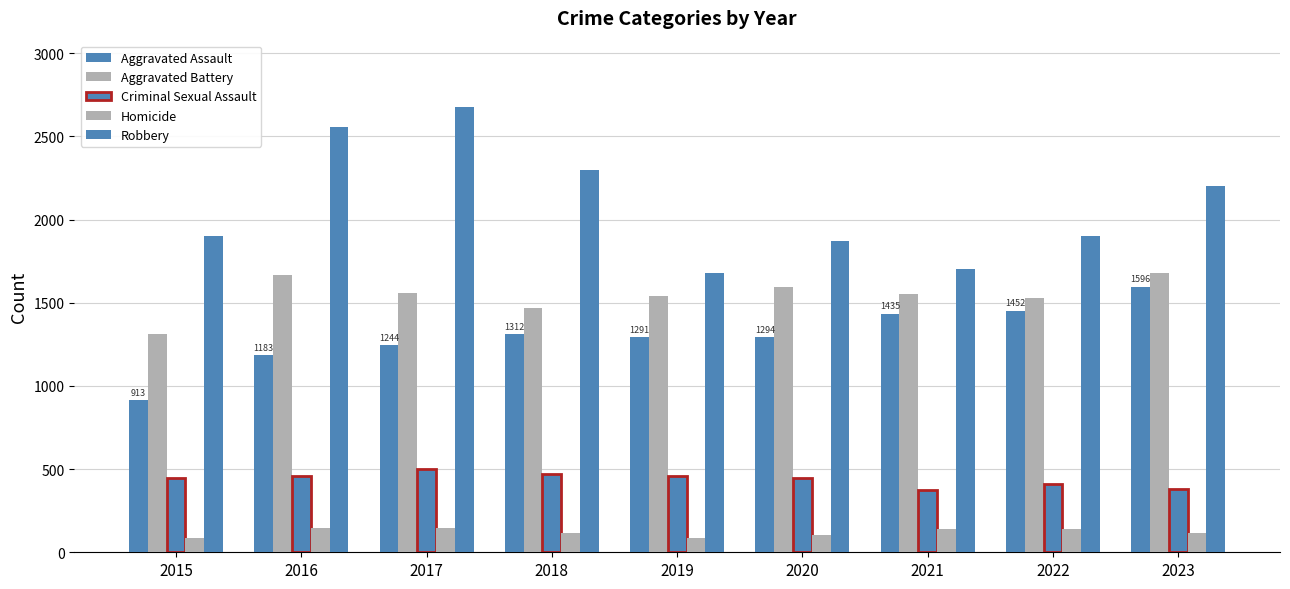

Read the Robbery value at 2023.

2201